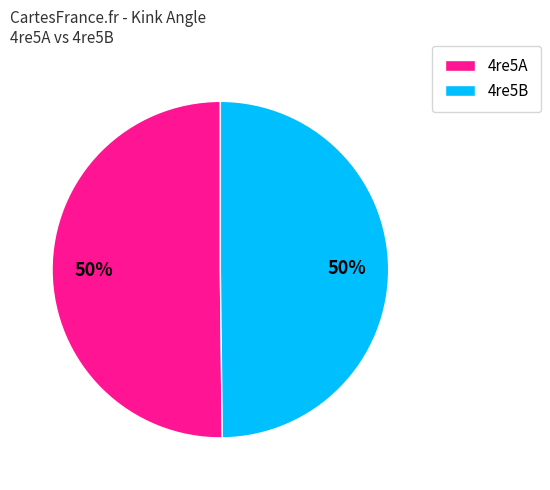

To the nearest percent, what is the average slice percentage?

50%